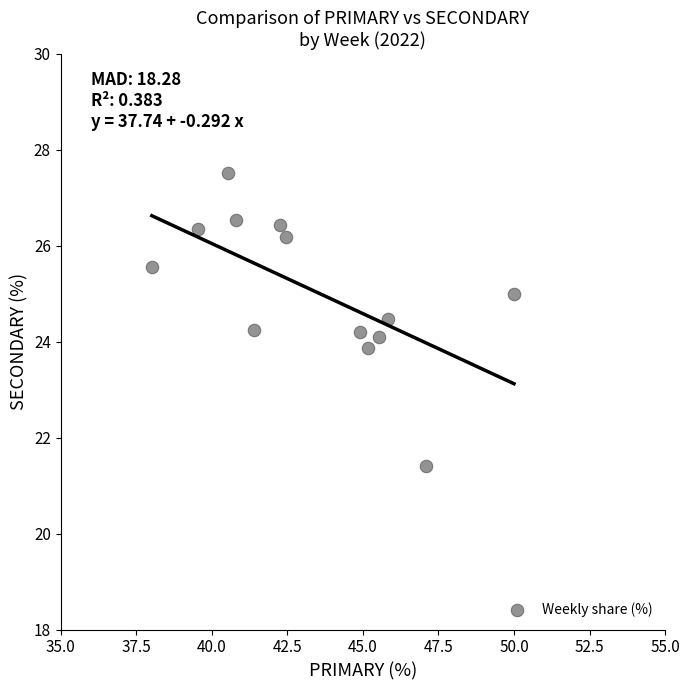

What is the range of X values (max minus min)?

12.0